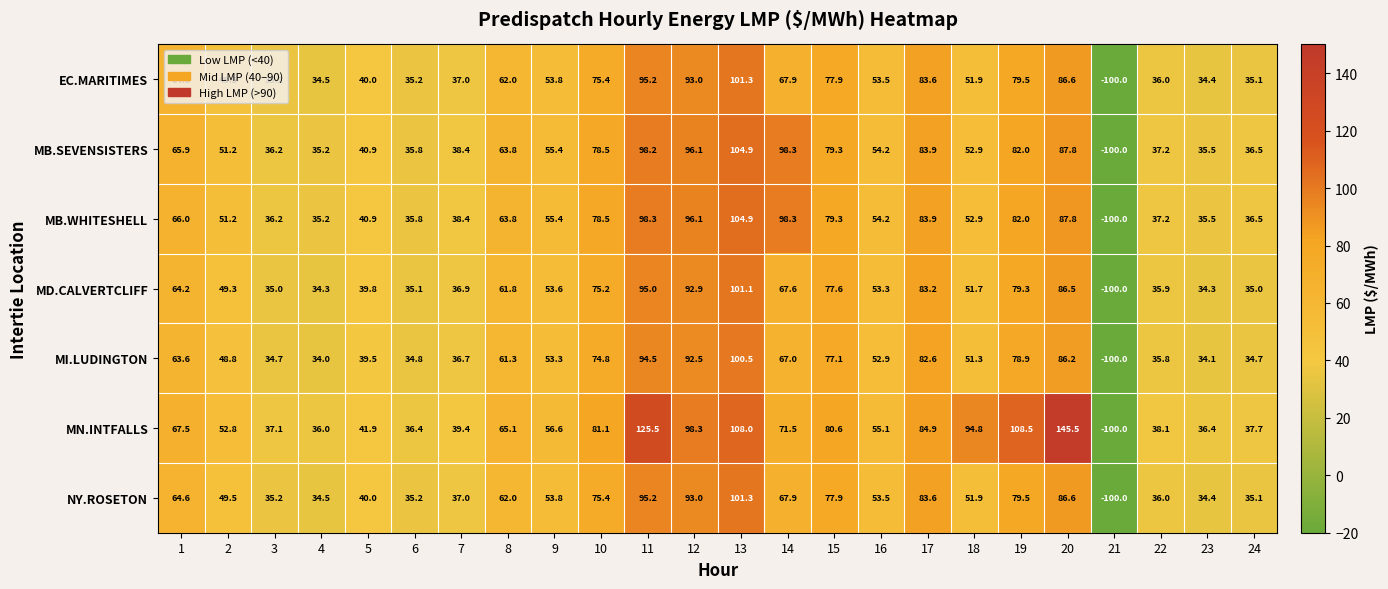

What is the sum of all MB.WHITESHELL values?

1348.3